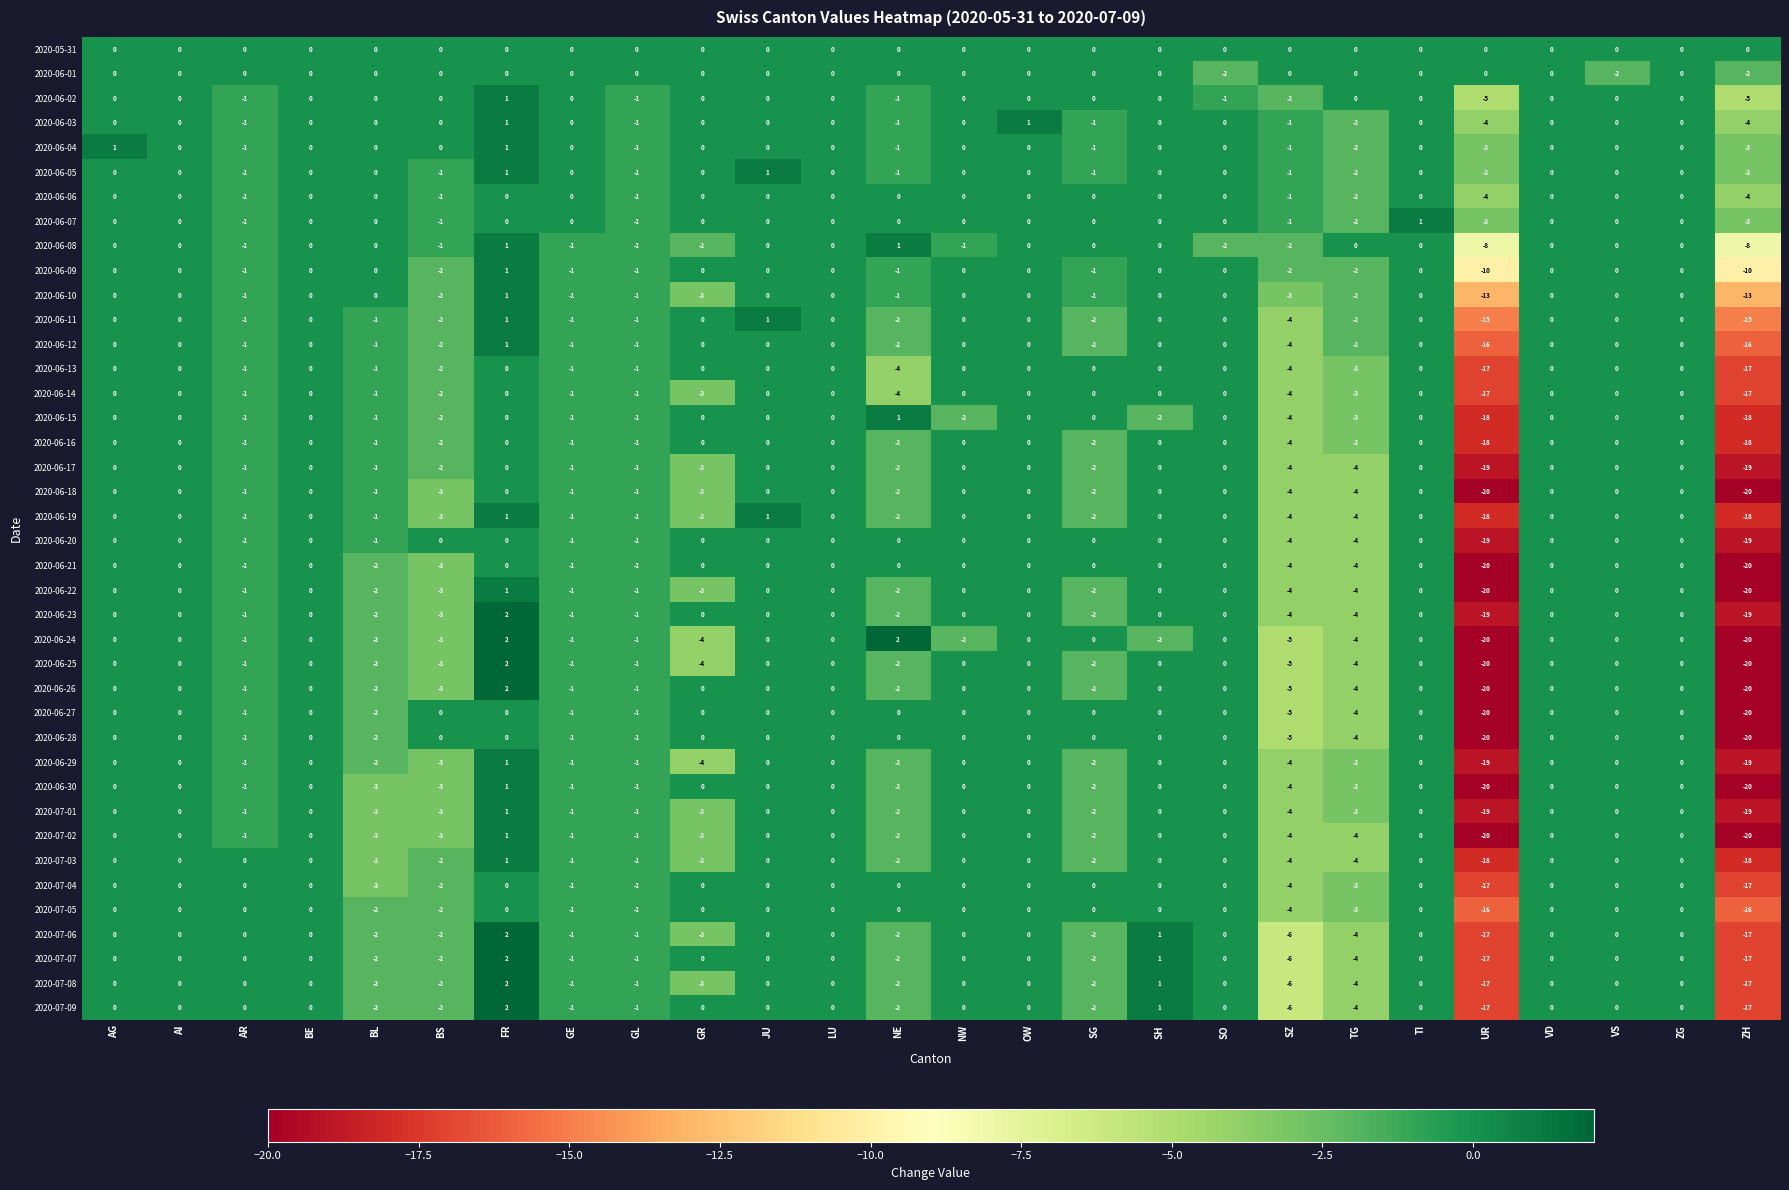

What is the difference between the second highest and minimum values in the 2020-06-06 series?

4